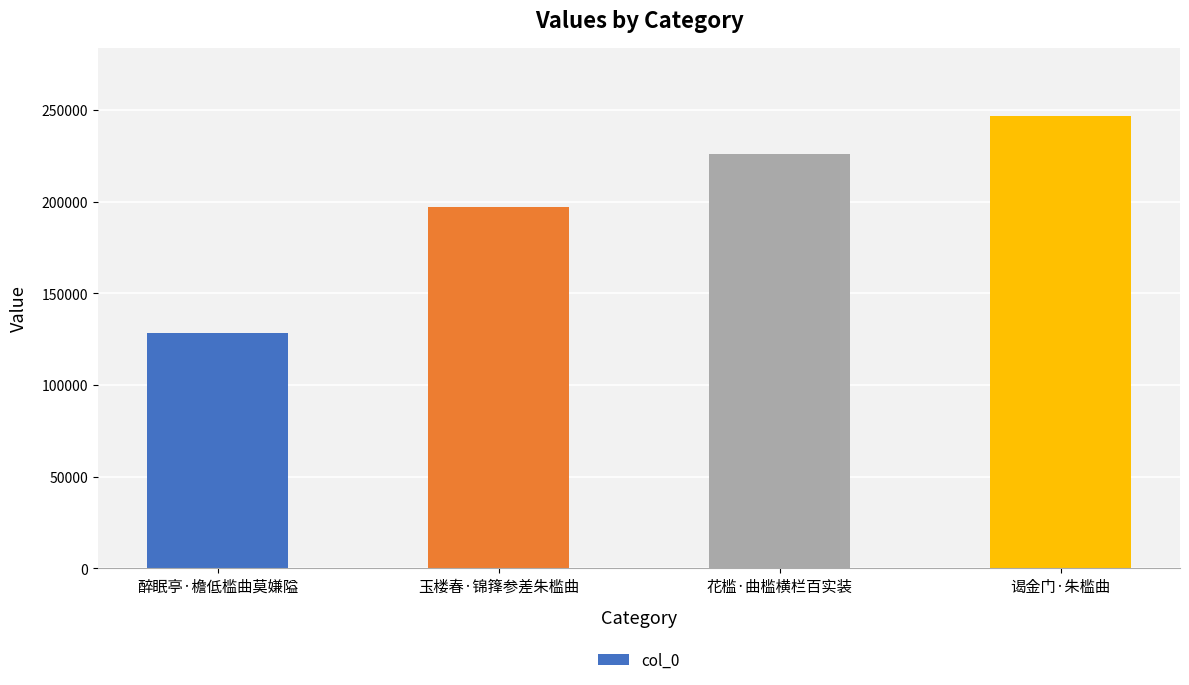

What is the label of the 1st bar from the right?

谒金门·朱槛曲